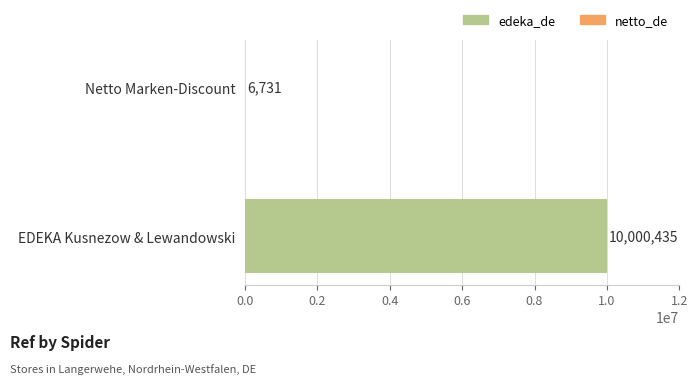

What is the value of the 2nd bar from the left?

6731